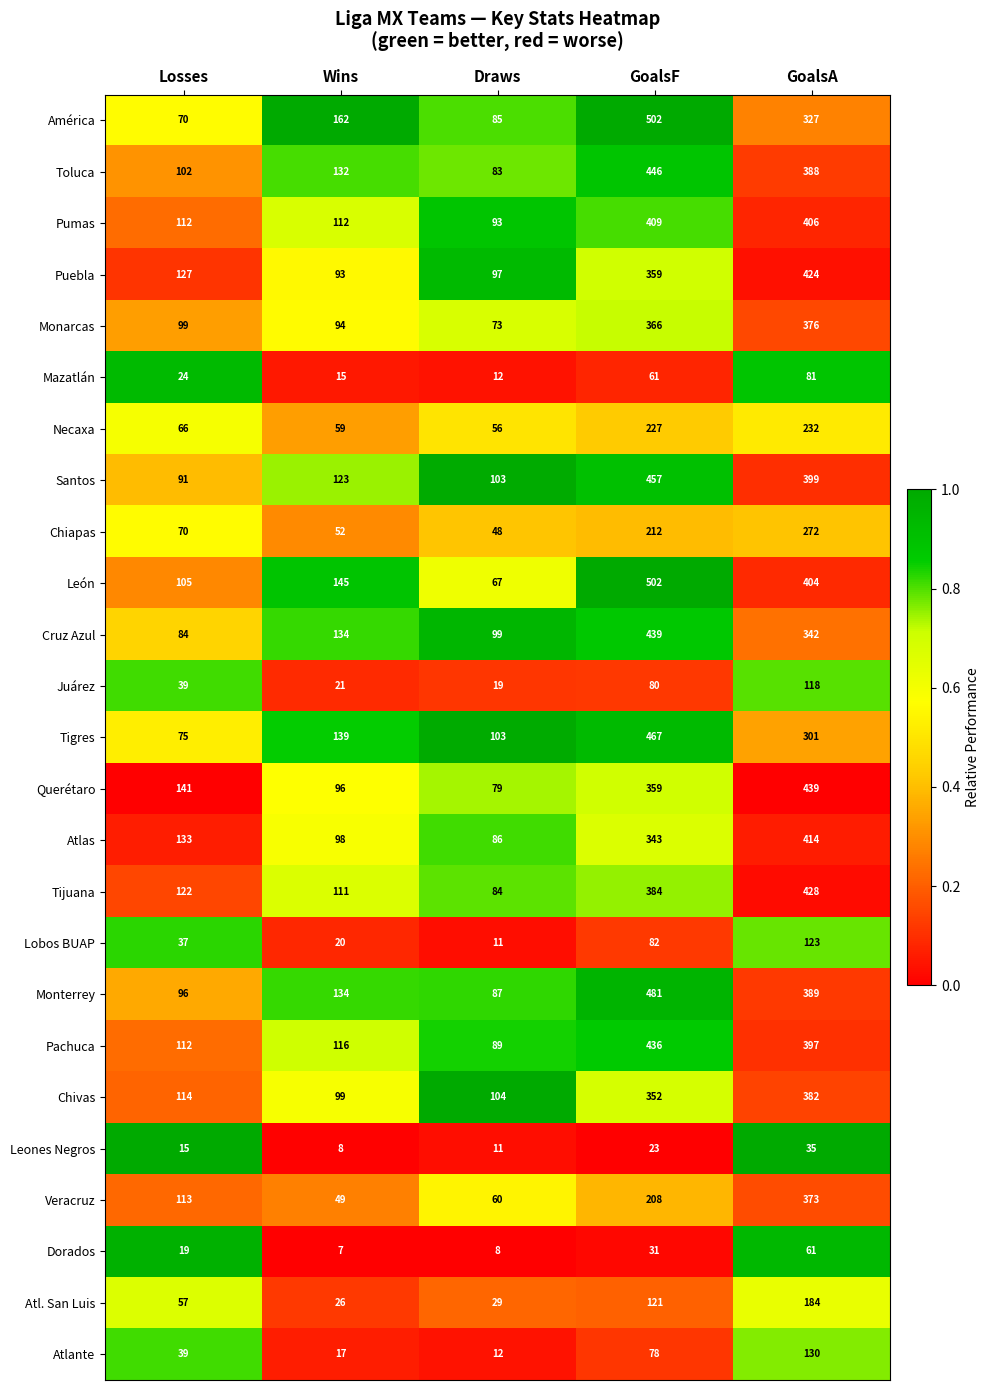

What is the minimum value for Juárez?

19